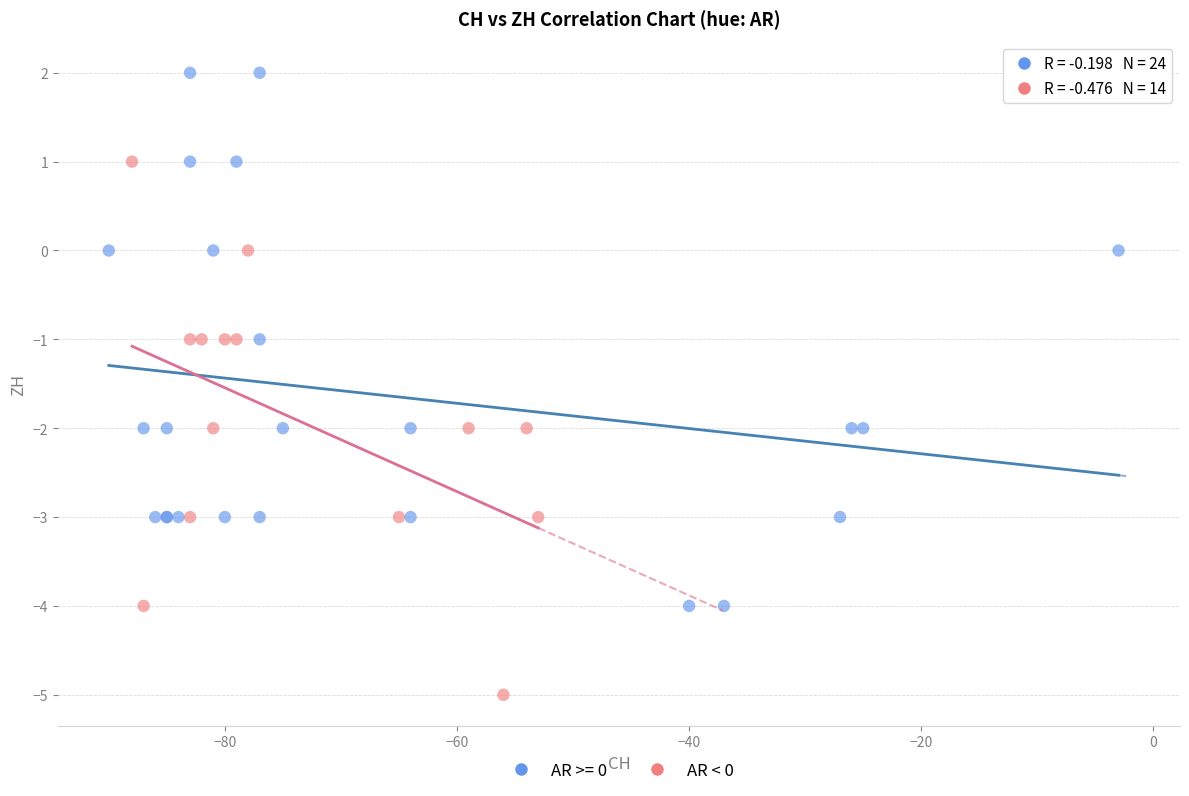

Which series contains the lowest Y value?

AR < 0